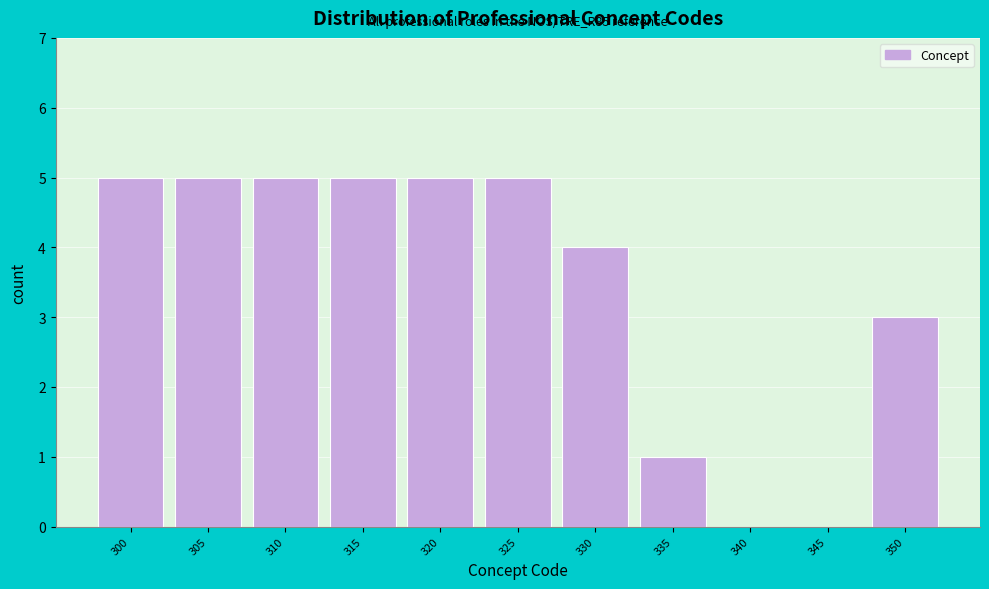

Reading left to right, extract all data points from this chart.

300=5	305=5	310=5	315=5	320=5	325=5	330=4	335=1	340=0	345=0	350=3